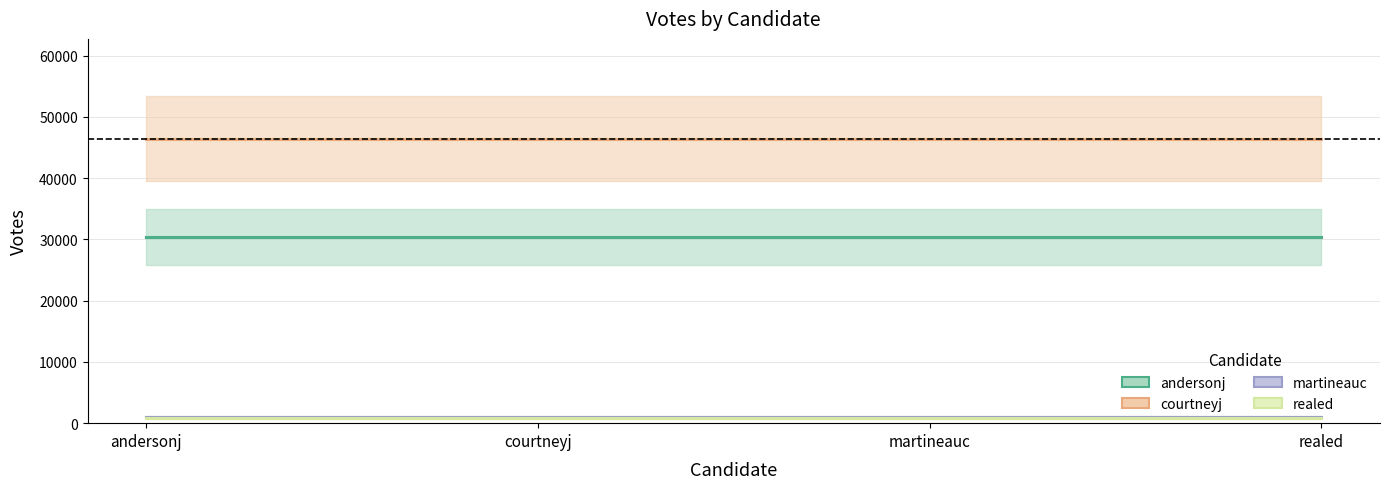

Reading left to right, extract all data points from this chart.

andersonj: andersonj=30376	courtneyj=30376	martineauc=30376	realed=30376
courtneyj: andersonj=46454	courtneyj=46454	martineauc=46454	realed=46454
martineauc: andersonj=1045	courtneyj=1045	martineauc=1045	realed=1045
realed: andersonj=829	courtneyj=829	martineauc=829	realed=829